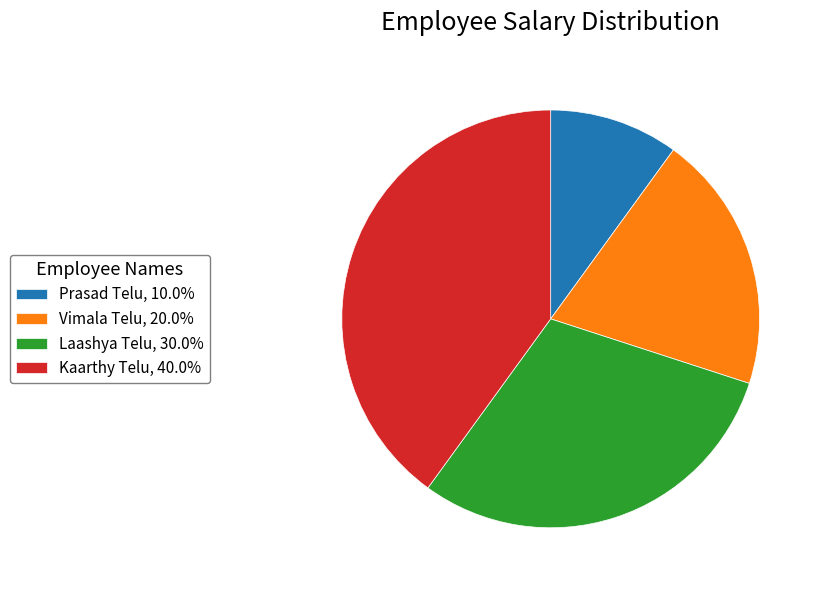

Between Vimala Telu and Kaarthy Telu, which is larger?

Kaarthy Telu